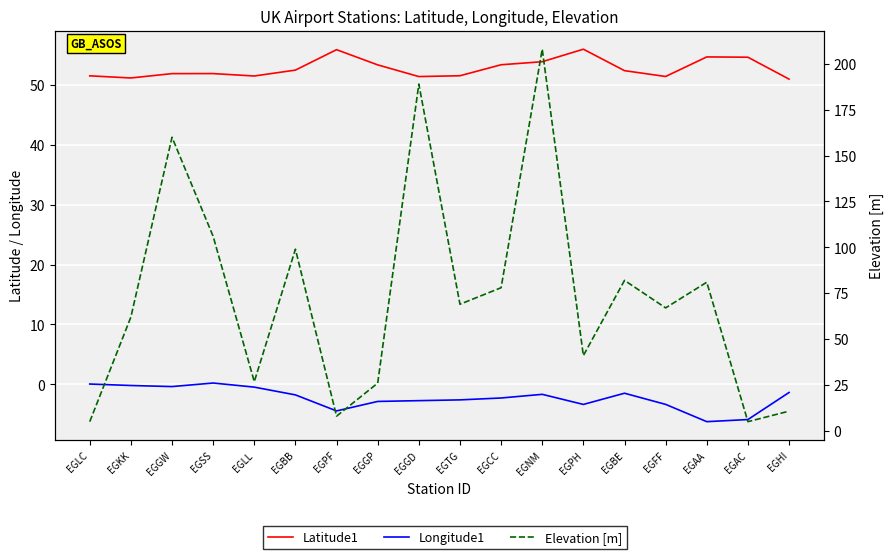

Reading right to left, what are all the values shown in this chart?

Latitude1: EGHI=51.0	EGAC=54.6	EGAA=54.7	EGFF=51.4	EGBE=52.4	EGPH=56.0	EGNM=53.9	EGCC=53.4	EGTG=51.5	EGGD=51.4	EGGP=53.3	EGPF=55.9	EGBB=52.5	EGLL=51.5	EGSS=51.9	EGGW=51.9	EGKK=51.1	EGLC=51.5
Longitude1: EGHI=-1.4	EGAC=-5.9	EGAA=-6.2	EGFF=-3.3	EGBE=-1.5	EGPH=-3.4	EGNM=-1.7	EGCC=-2.3	EGTG=-2.6	EGGD=-2.7	EGGP=-2.9	EGPF=-4.4	EGBB=-1.8	EGLL=-0.5	EGSS=0.2	EGGW=-0.4	EGKK=-0.2	EGLC=0.1
Elevation [m]: EGHI=10.7	EGAC=5.0	EGAA=81.0	EGFF=67.0	EGBE=82.0	EGPH=41.0	EGNM=208.0	EGCC=78.0	EGTG=69.0	EGGD=189.0	EGGP=26.0	EGPF=8.0	EGBB=99.0	EGLL=26.8	EGSS=106.0	EGGW=160.0	EGKK=62.0	EGLC=5.0